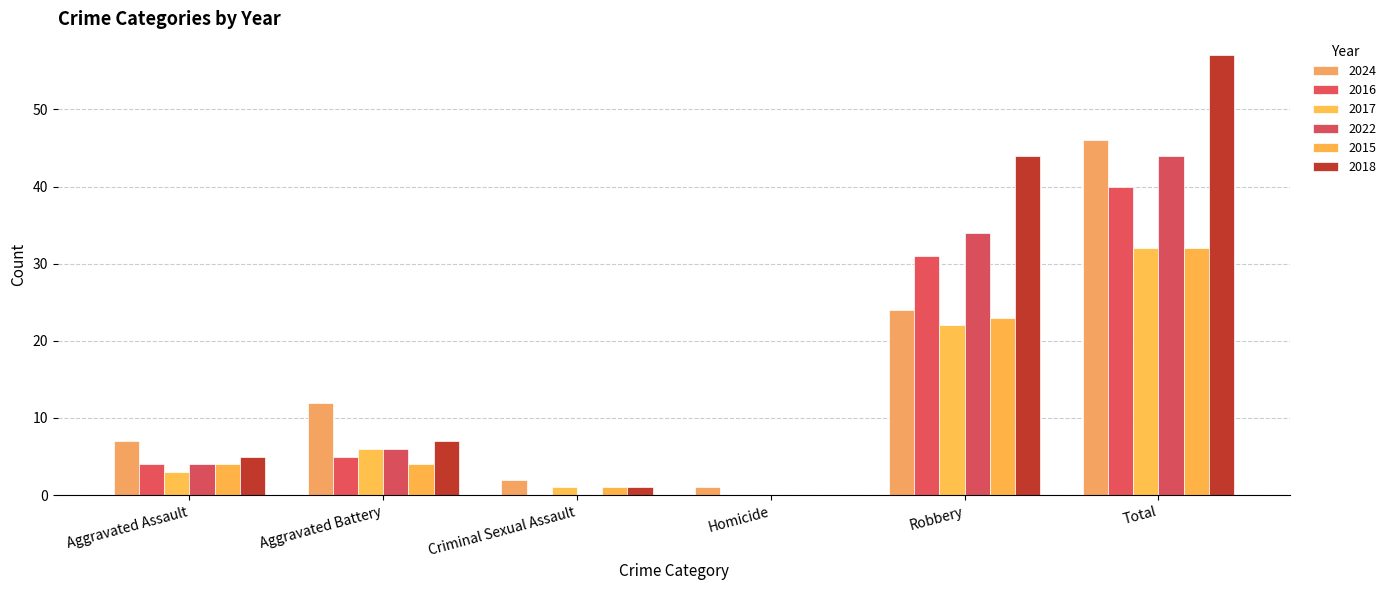

Between Aggravated Assault and Criminal Sexual Assault, which series saw the biggest shift?

2024